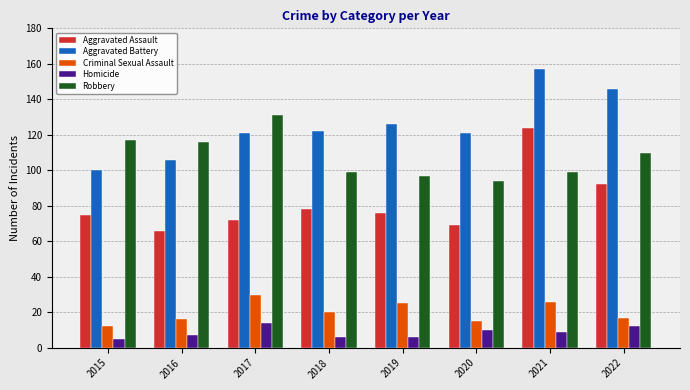

The Robbery series shows 224 at 2017. True or false?

False